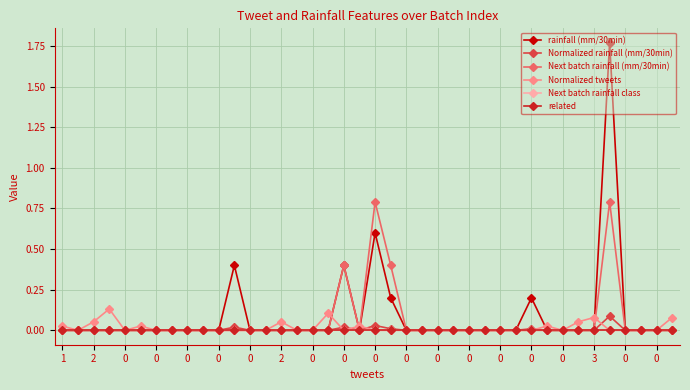

Does the chart have visible grid lines?

Yes